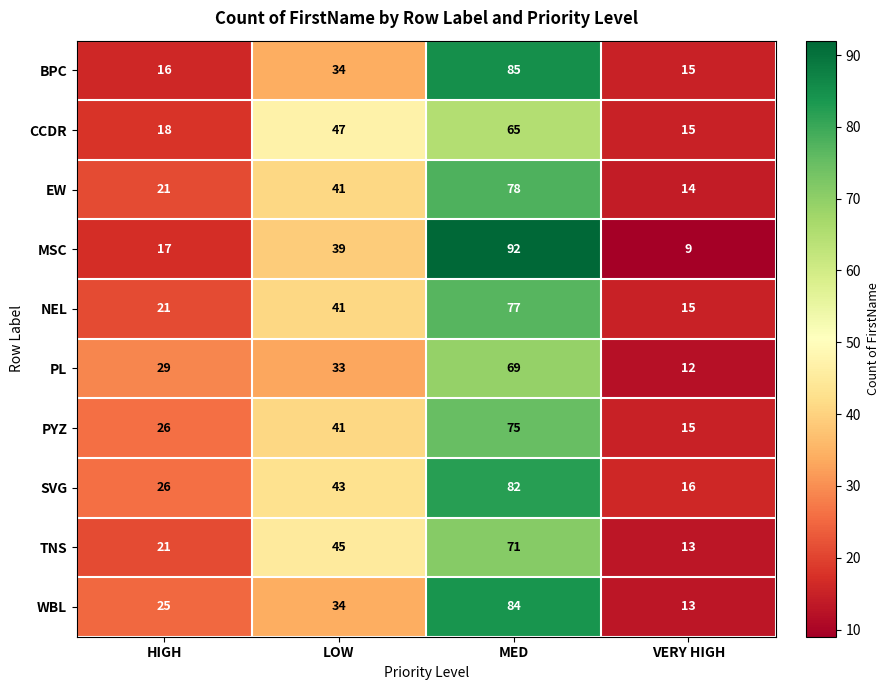

What is the spread (max minus min) of values at MED?

27